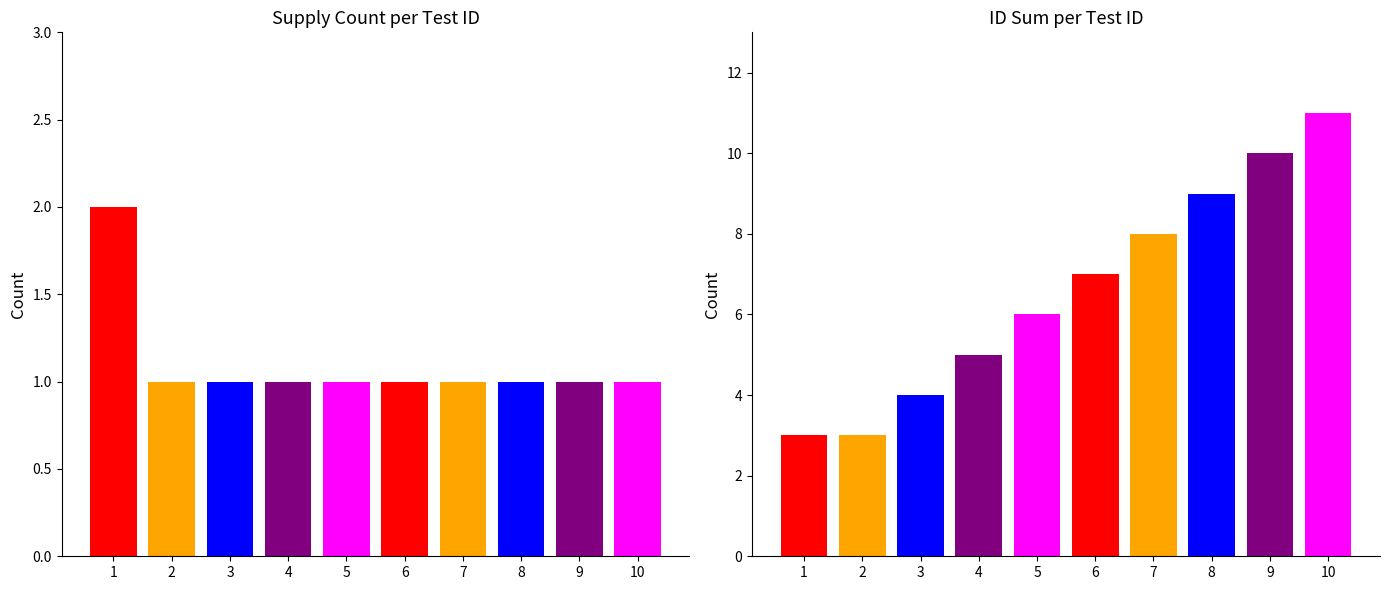

What is the sum of the values at 2 and 3?

7